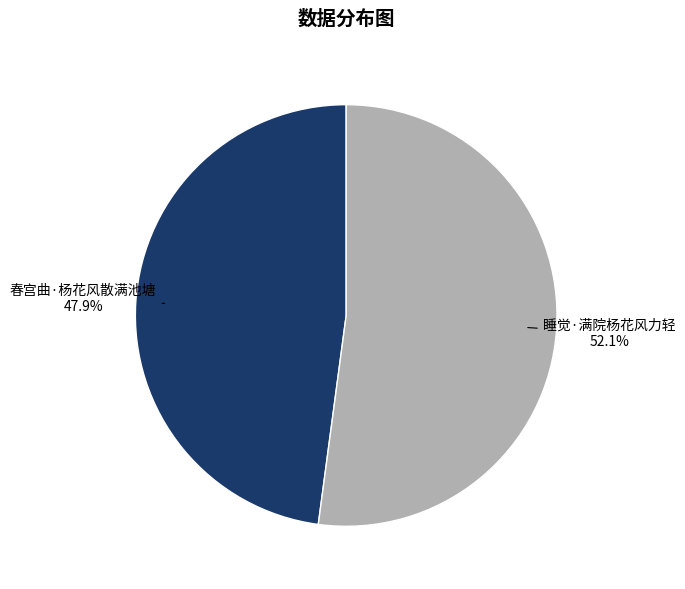

Is it true that 春宫曲·杨花风散满池塘 is 48% of the pie?

True